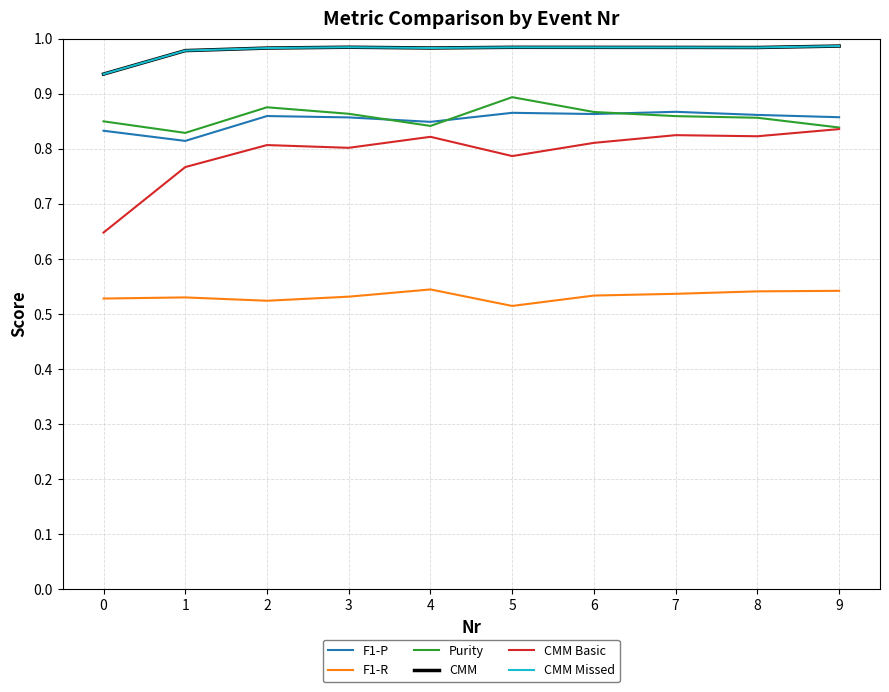

Which series has the largest range (max minus min)?

CMM Basic